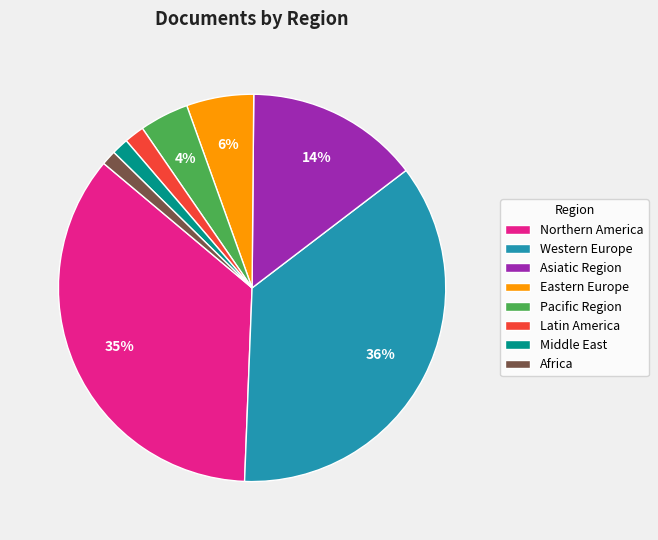

True or false: Asiatic Region accounts for 14% of the total.

True